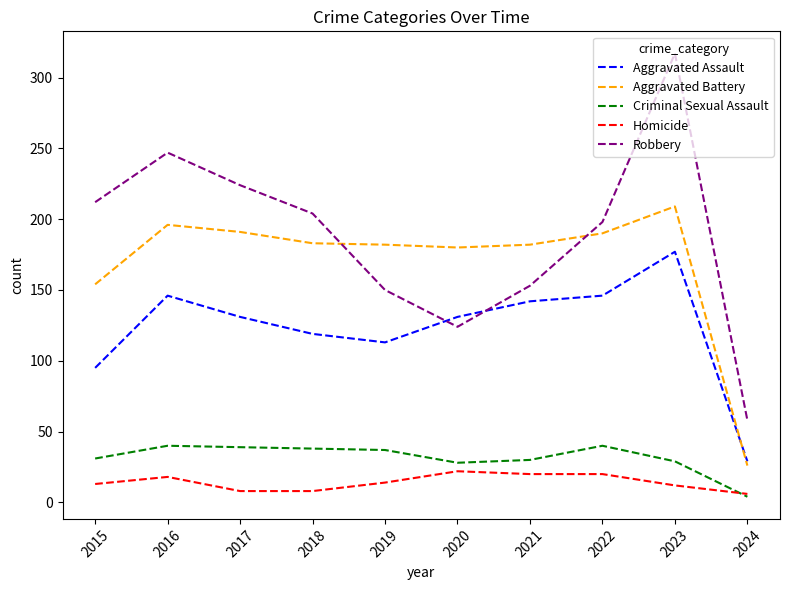

What is the spread (max minus min) of values at 2021?

162